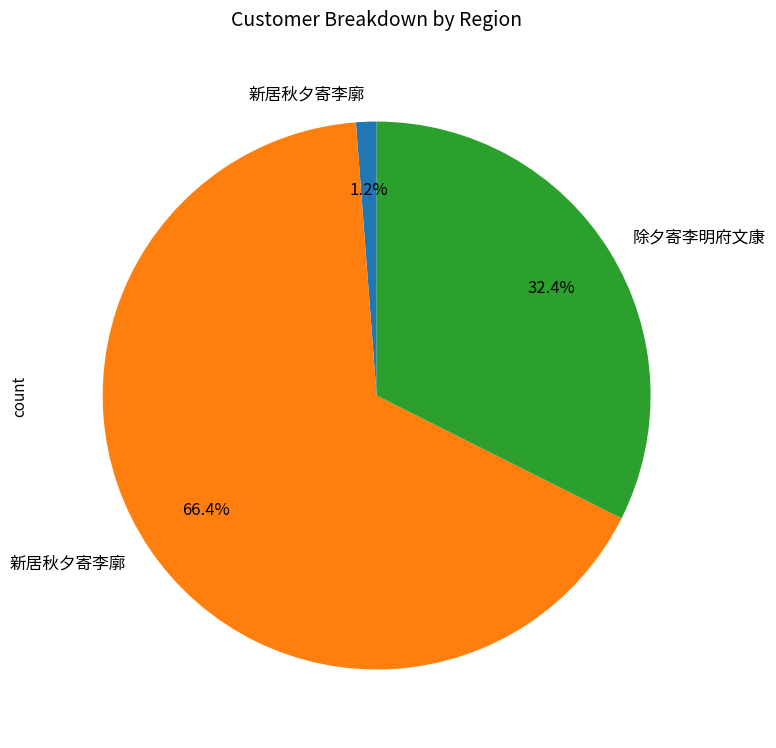

To the nearest percent, what is the difference between the largest and smallest slice percentages?

65%